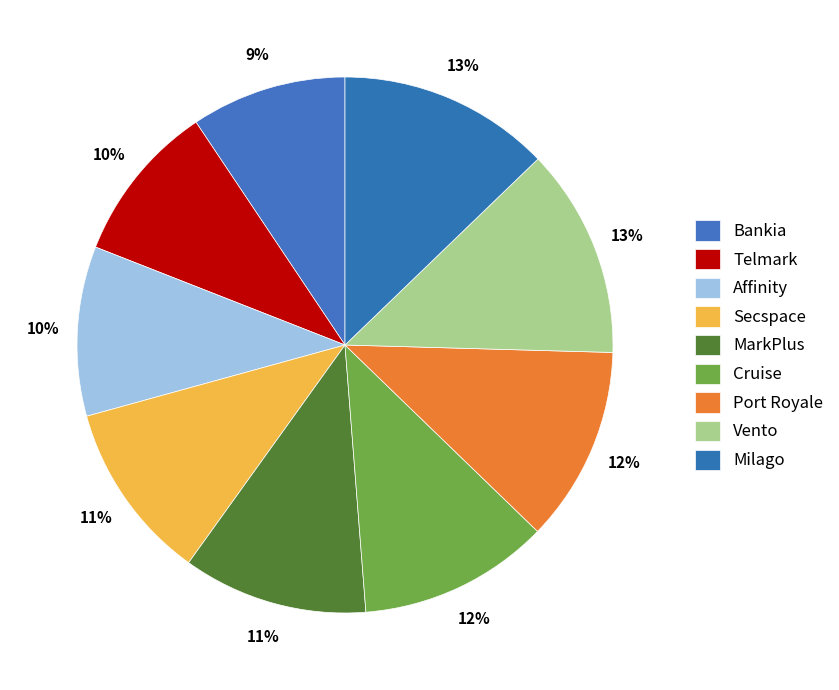

Which category has the biggest portion of the pie?

Milago